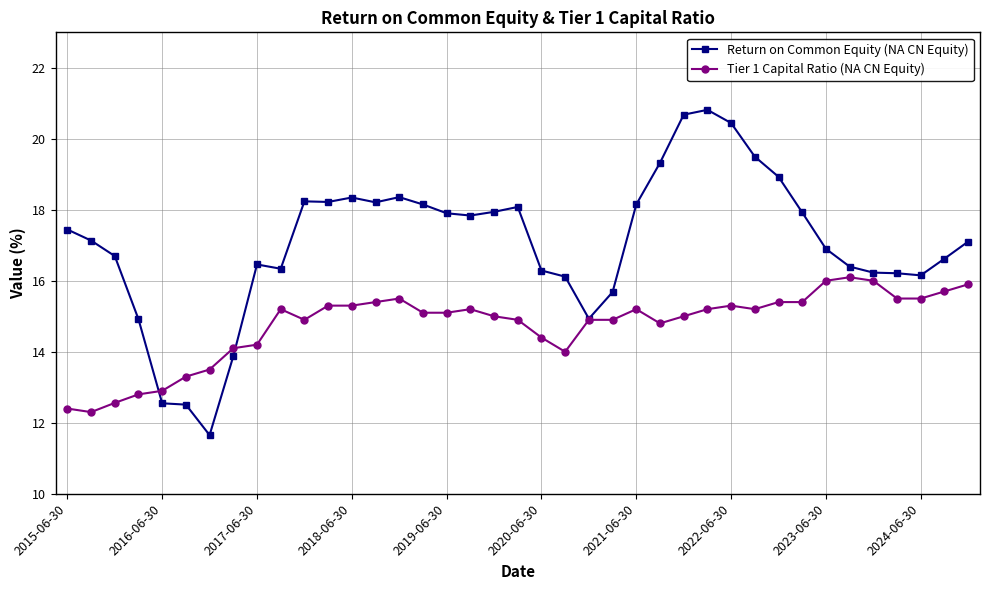

True or false: Return on Common Equity (NA CN Equity) has more than 1 interior local peaks.

True